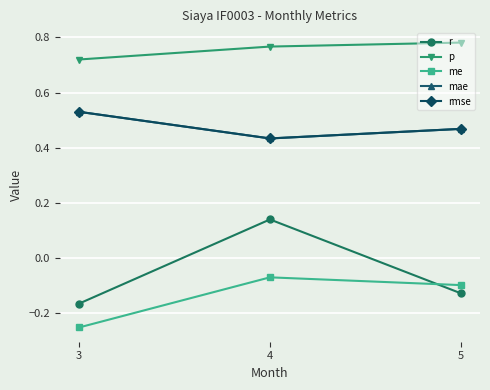

Does the chart have visible grid lines?

Yes